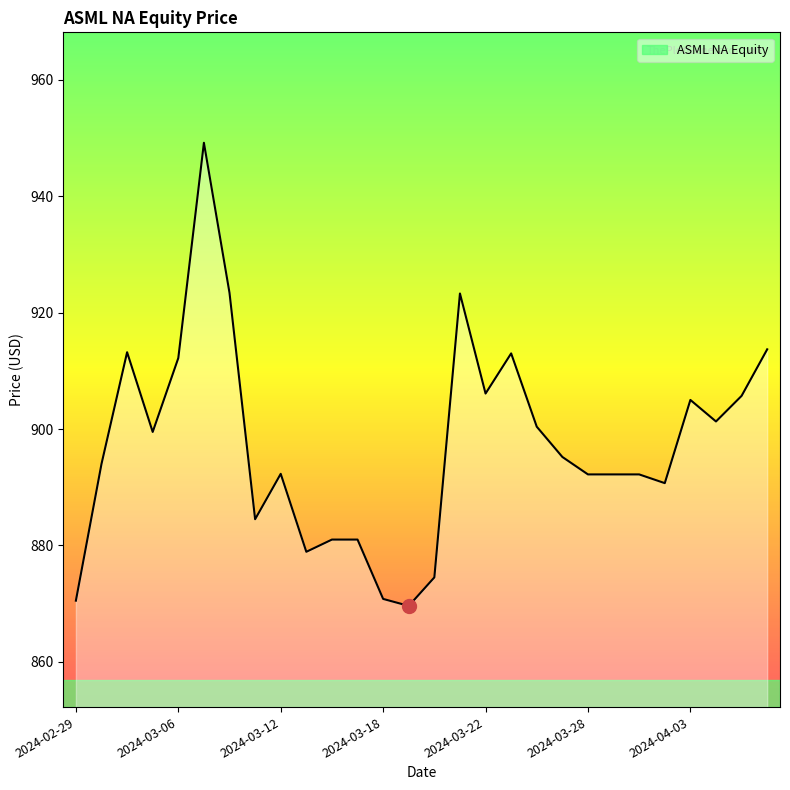

What is the difference between the maximum and minimum values?

79.6